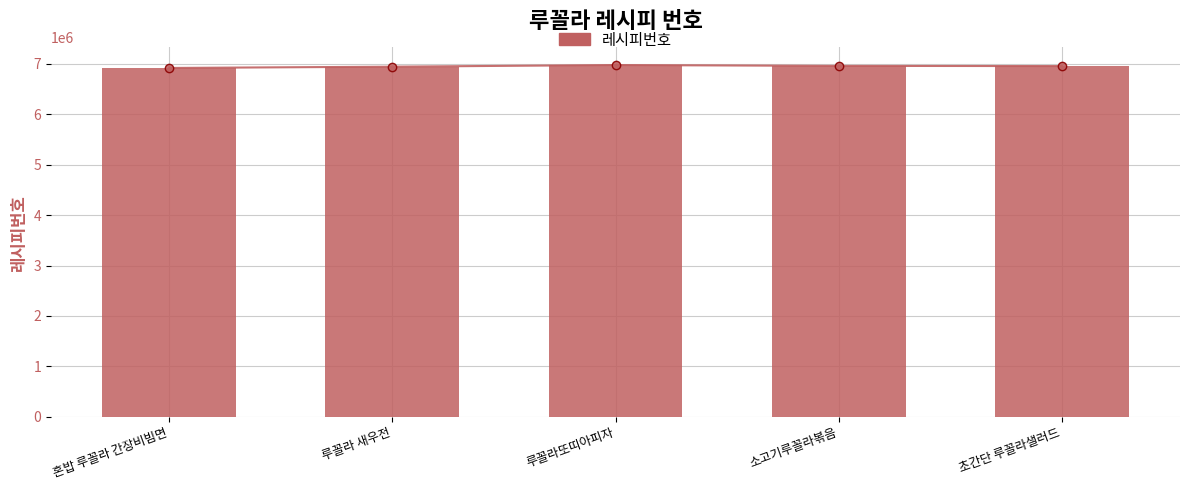

The value at 혼밥 루꼴라 간장비빔면 is 6919198. True or false?

True